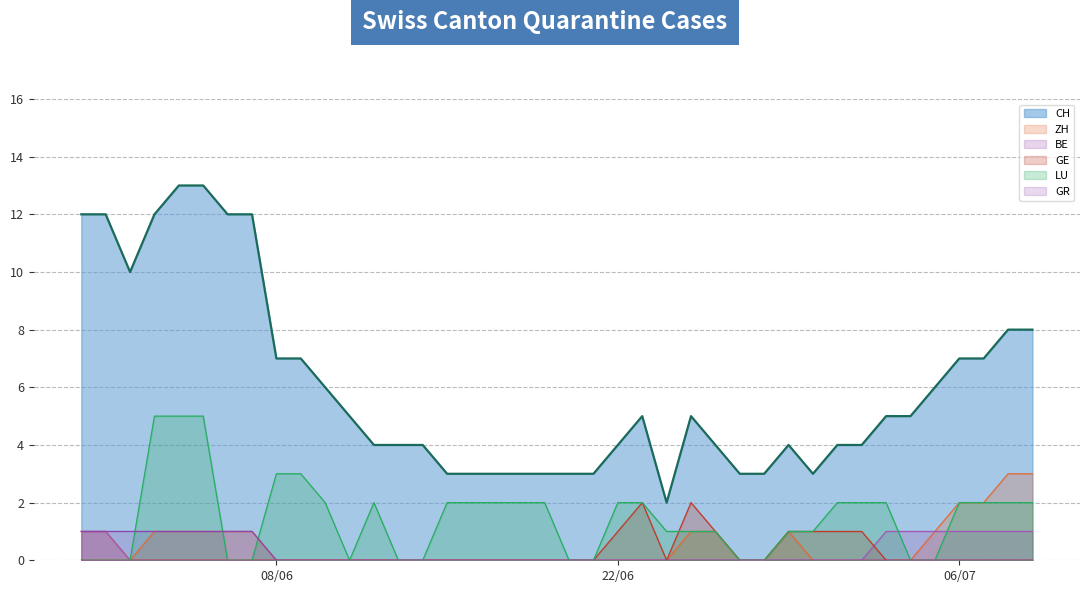

Rank the series at 2020-06-02 from highest to lowest value.

CH, GR, ZH, BE, GE, LU